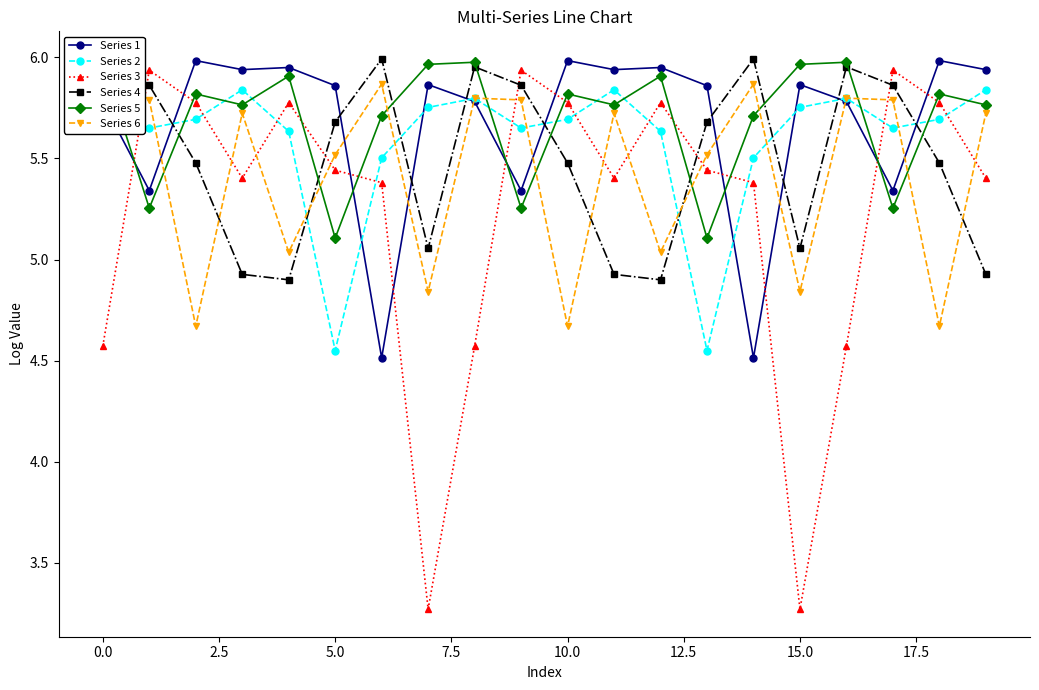

How many interior local peaks does the Series 1 series have?

7